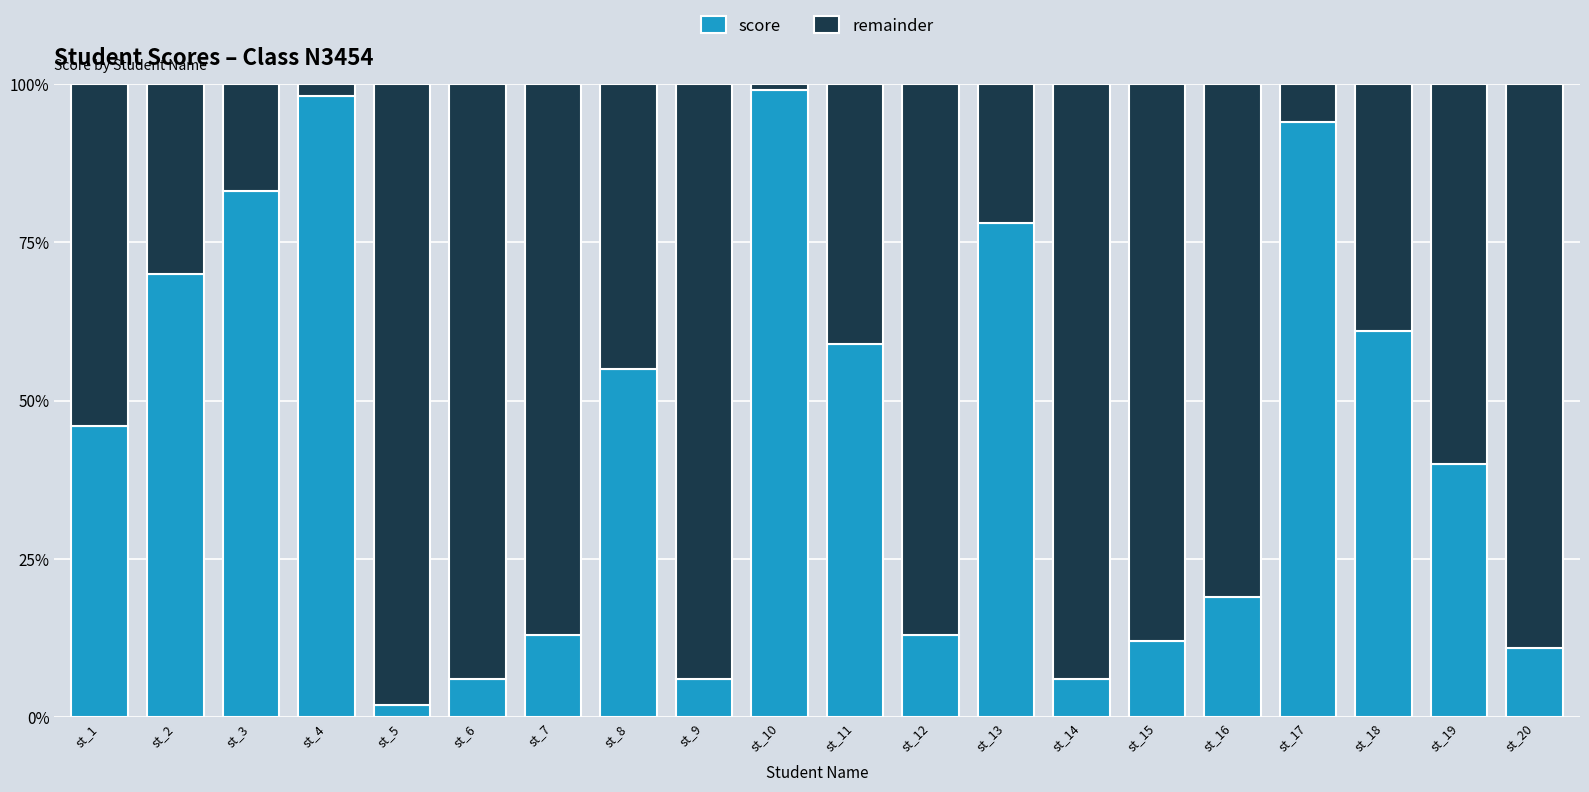

How many series are shown in this chart?

2